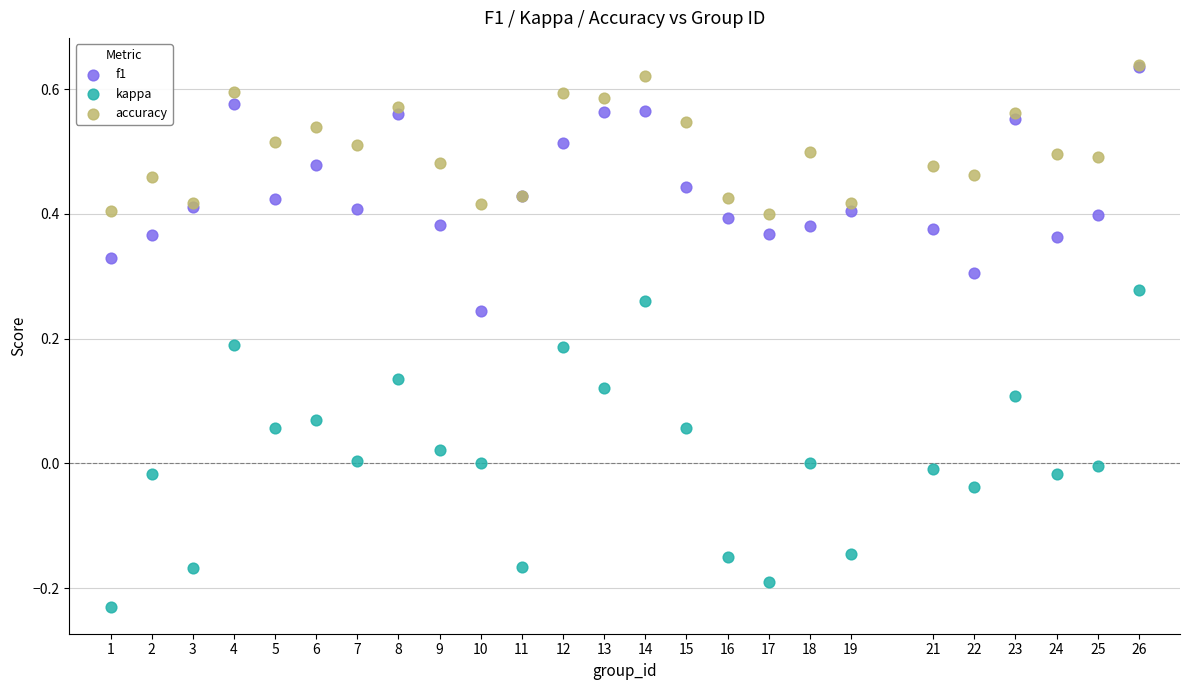

Which series has the widest spread of Y values?

kappa